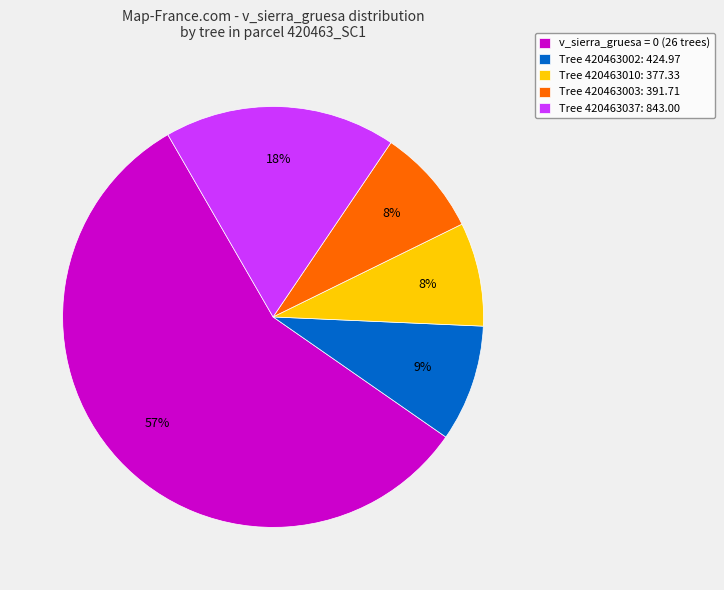

Which slice is the largest?

v_sierra_gruesa = 0 (26 trees)